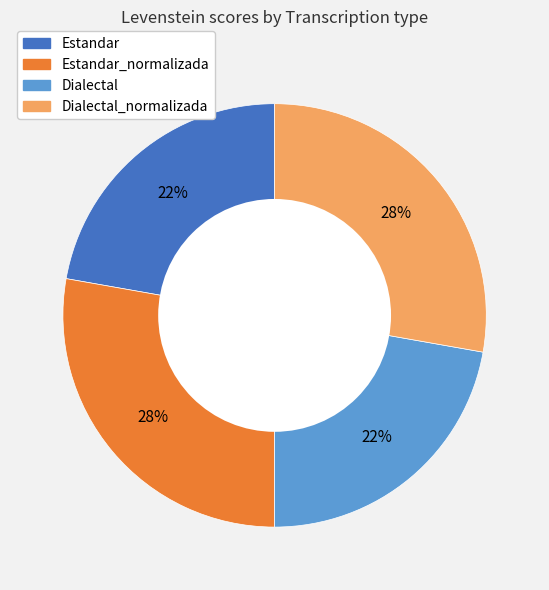

Does any single category account for the majority?

No